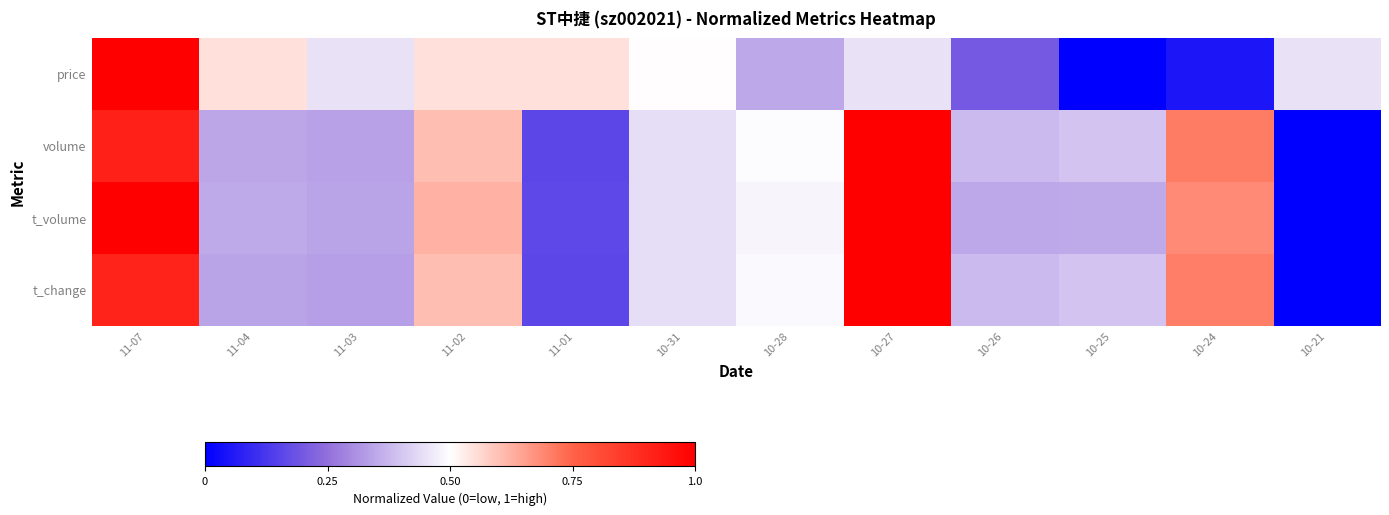

Reading left to right, extract all data points from this chart.

price: 11-07=1.0	11-04=0.5	11-03=0.5	11-02=0.5	11-01=0.5	10-31=0.5	10-28=0.4	10-27=0.5	10-26=0.2	10-25=0.0	10-24=0.1	10-21=0.5
volume: 11-07=0.9	11-04=0.3	11-03=0.3	11-02=0.6	11-01=0.2	10-31=0.4	10-28=0.5	10-27=1.0	10-26=0.4	10-25=0.4	10-24=0.7	10-21=0.0
t_volume: 11-07=1.0	11-04=0.4	11-03=0.3	11-02=0.6	11-01=0.2	10-31=0.4	10-28=0.5	10-27=1.0	10-26=0.4	10-25=0.4	10-24=0.7	10-21=0.0
t_change: 11-07=0.9	11-04=0.3	11-03=0.3	11-02=0.6	11-01=0.2	10-31=0.4	10-28=0.5	10-27=1.0	10-26=0.4	10-25=0.4	10-24=0.7	10-21=0.0